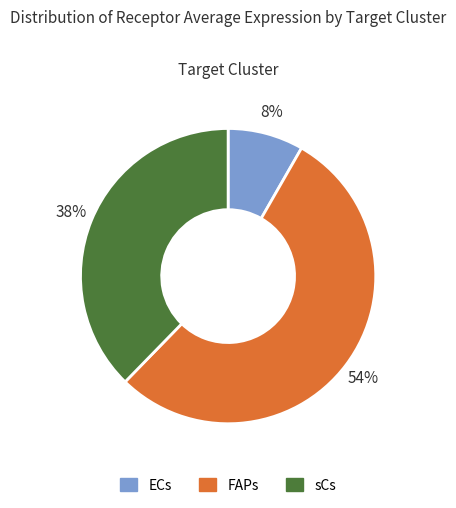

True or false: sCs accounts for 38% of the total.

True